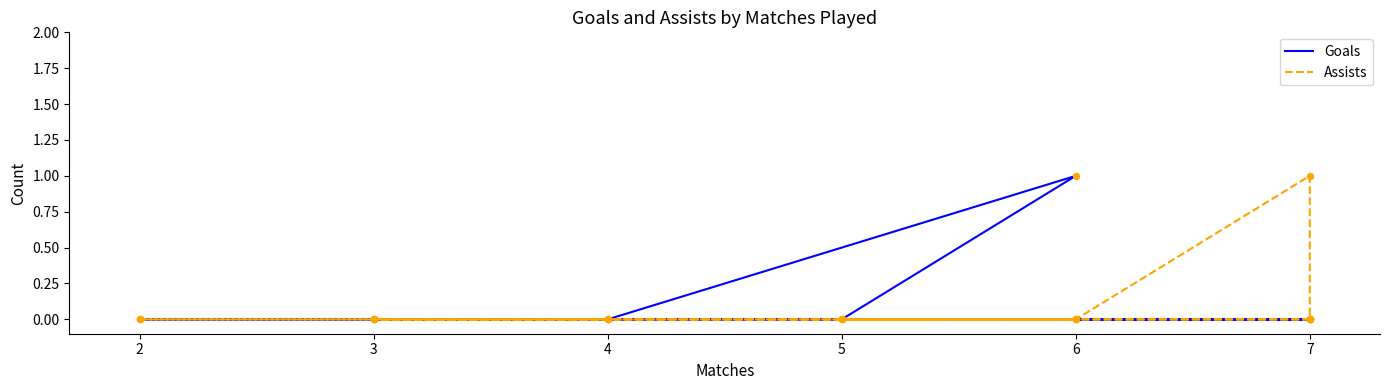

Which series contains the lowest Y value?

Goals